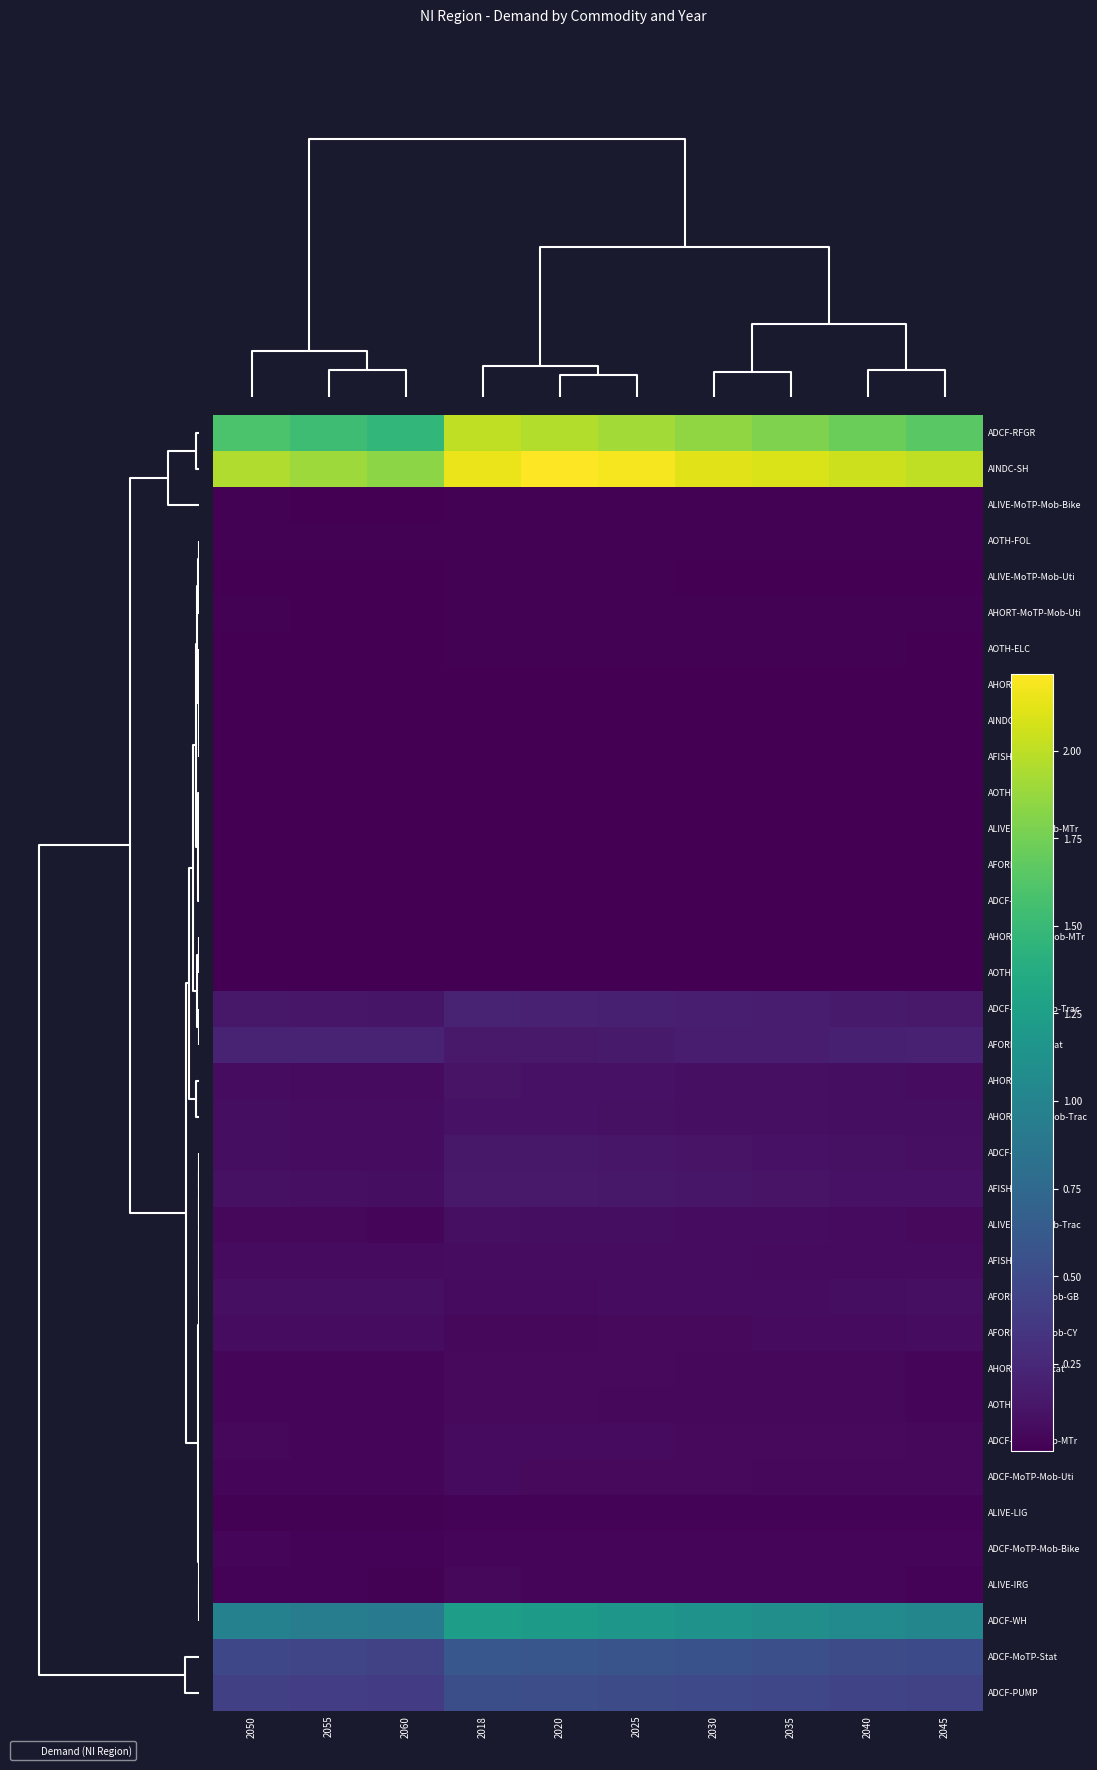

Which series has the largest total across all categories?

AINDC-SH